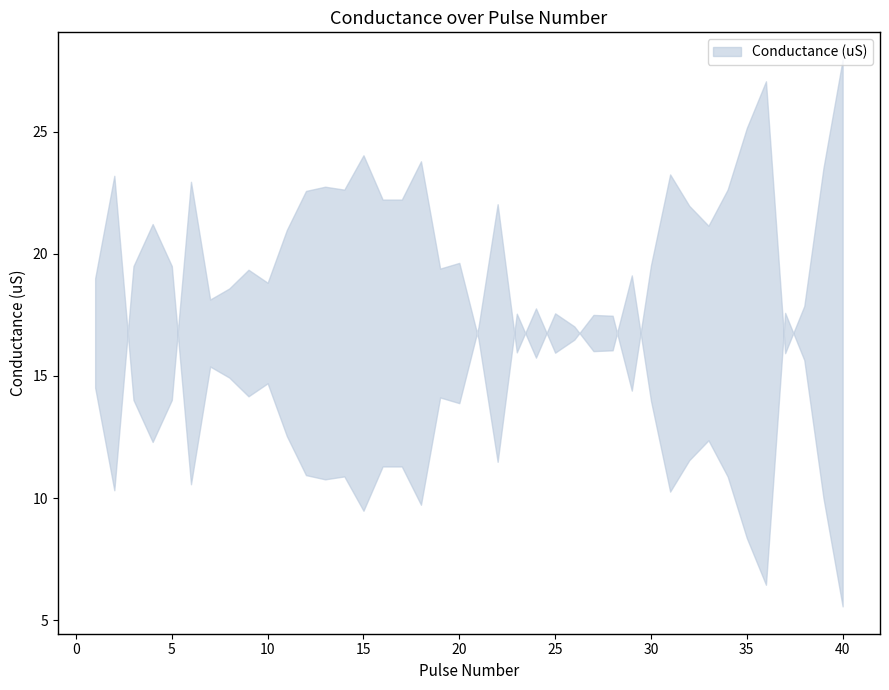

Which category has the highest value across all series?

40